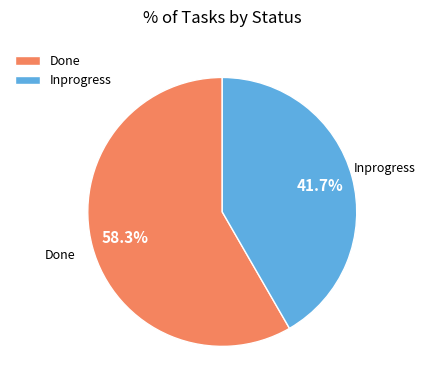

Count the number of slices in the pie.

2